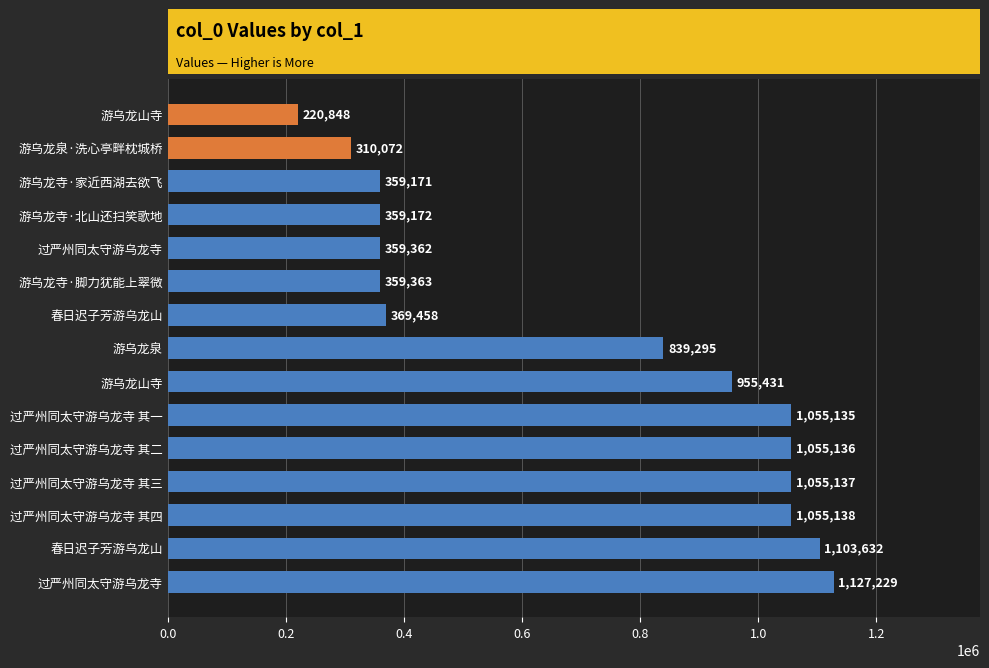

How many bars are there in total?

15